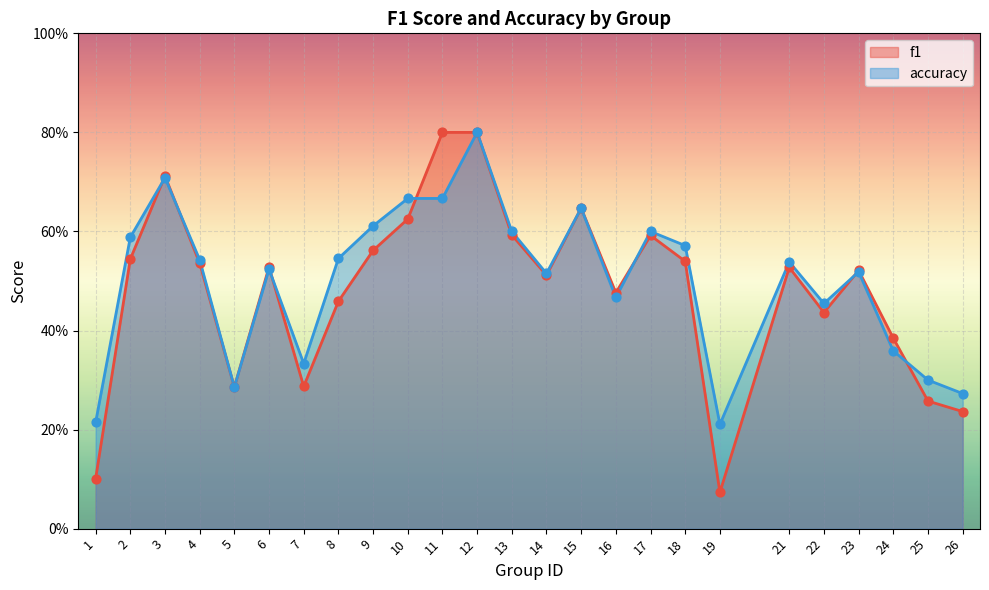

What are all the series names shown in the legend?

f1, accuracy